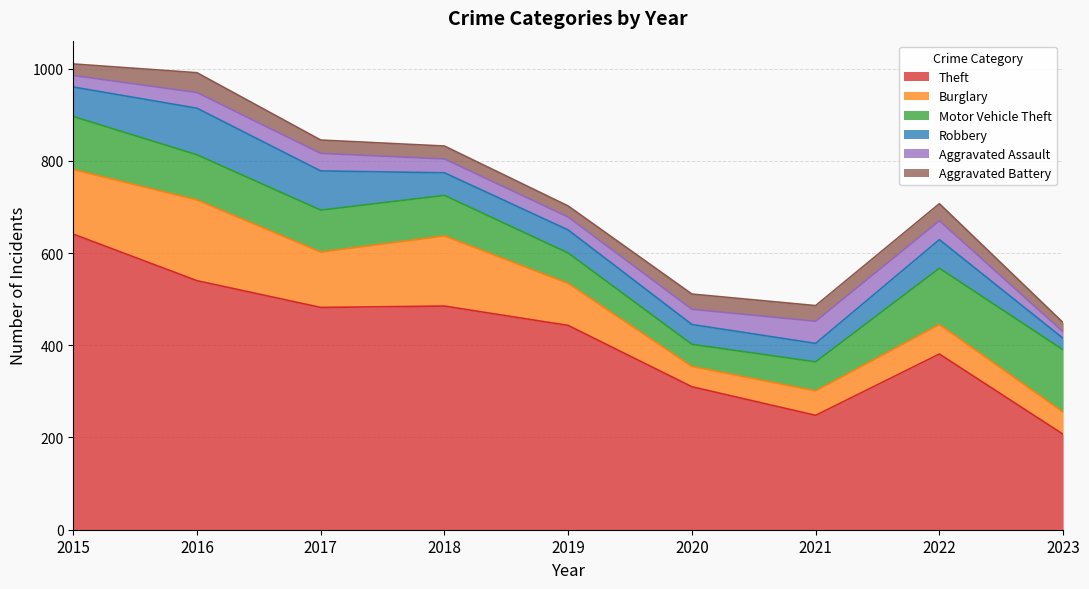

What is the approximate value of Motor Vehicle Theft at 2022?

122